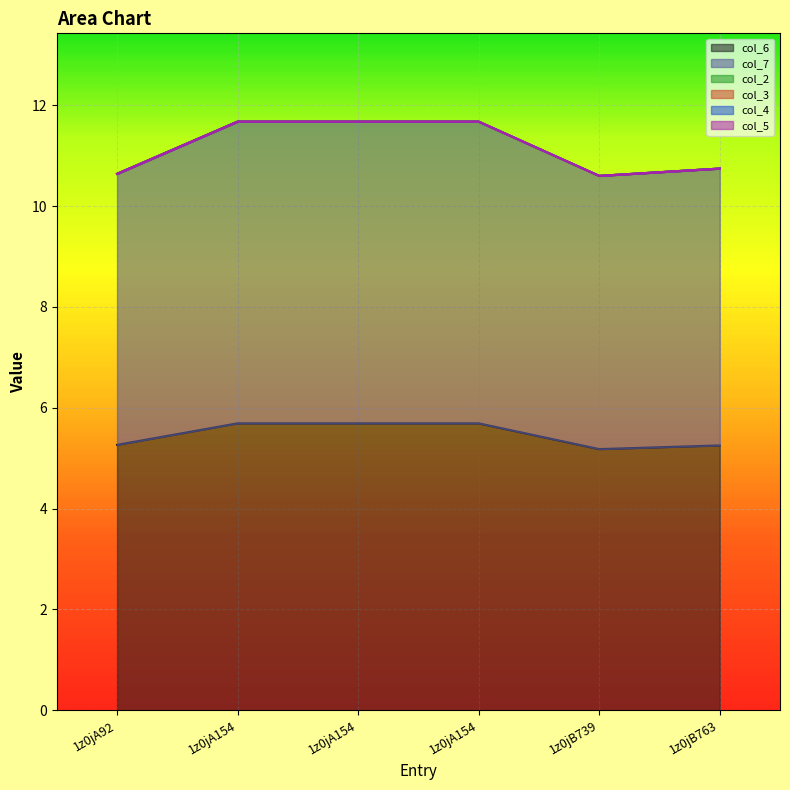

How many distinct data groups are displayed?

6